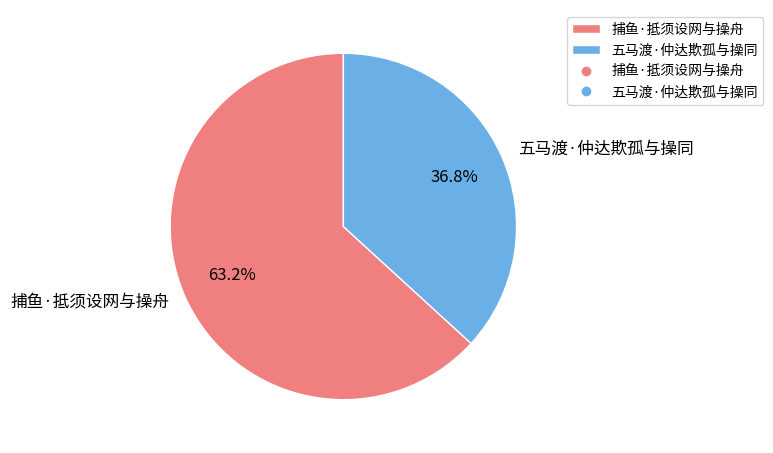

Count the number of slices in the pie.

2